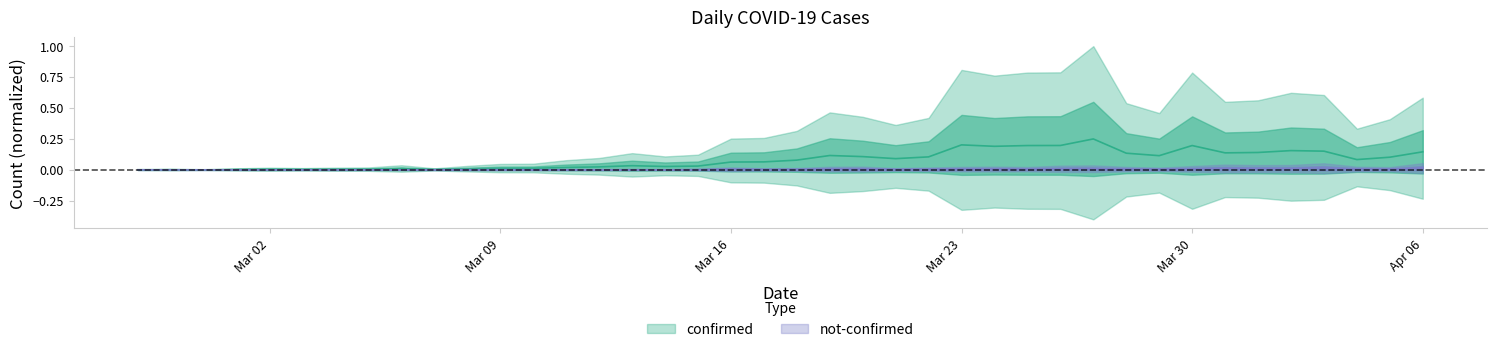

True or false: confirmed has more than 2 interior local peaks.

True